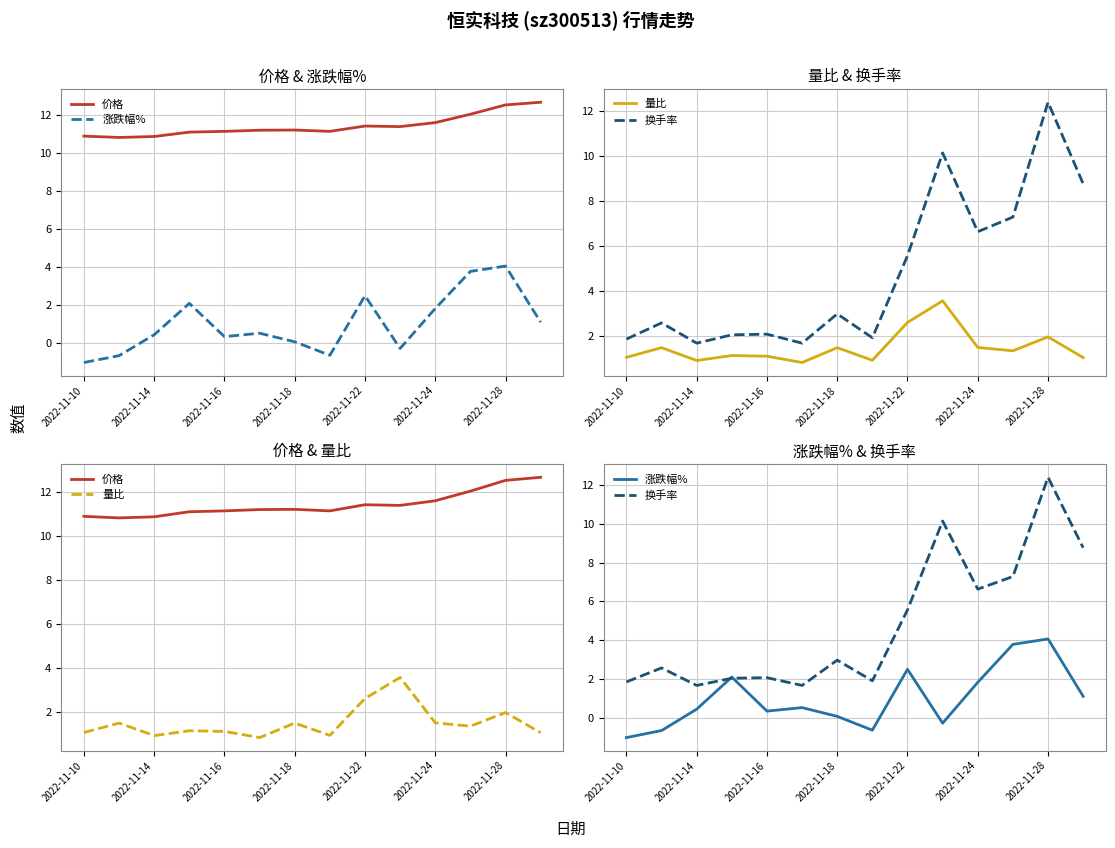

What is the label of the 12th point from the right?

2022-11-14